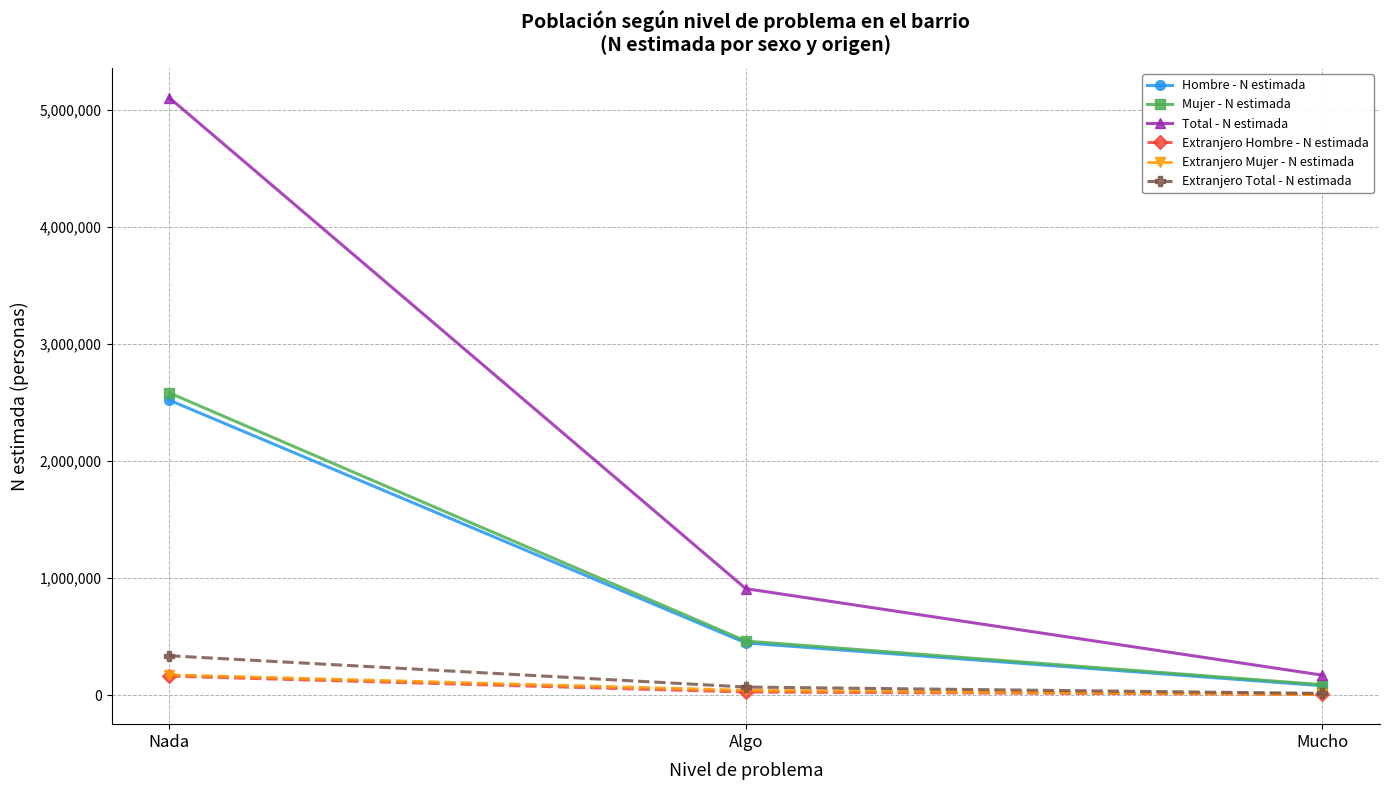

How many lines are shown in the chart?

6